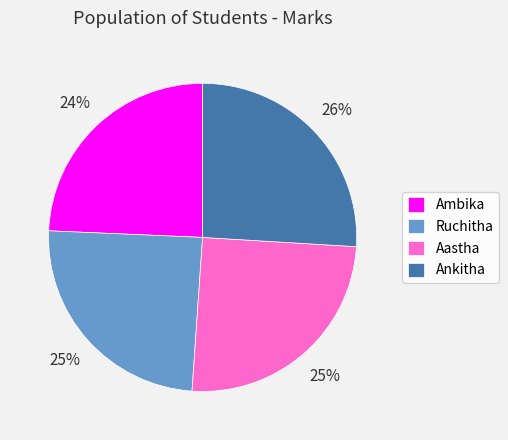

How many slices are in this pie chart?

4